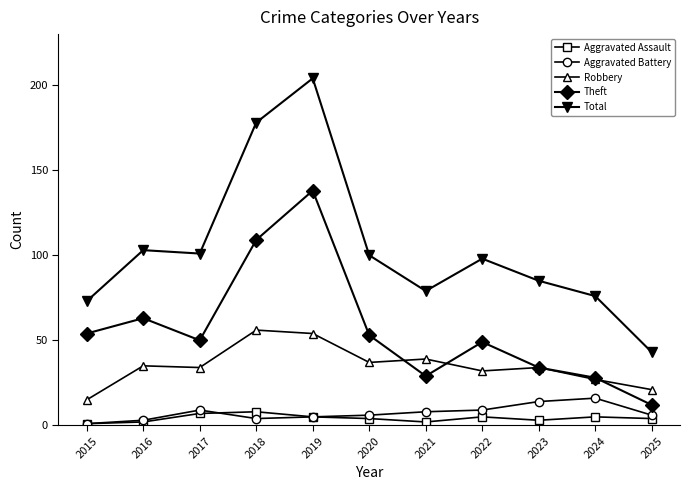

Where is the first local minimum for Theft?

2017